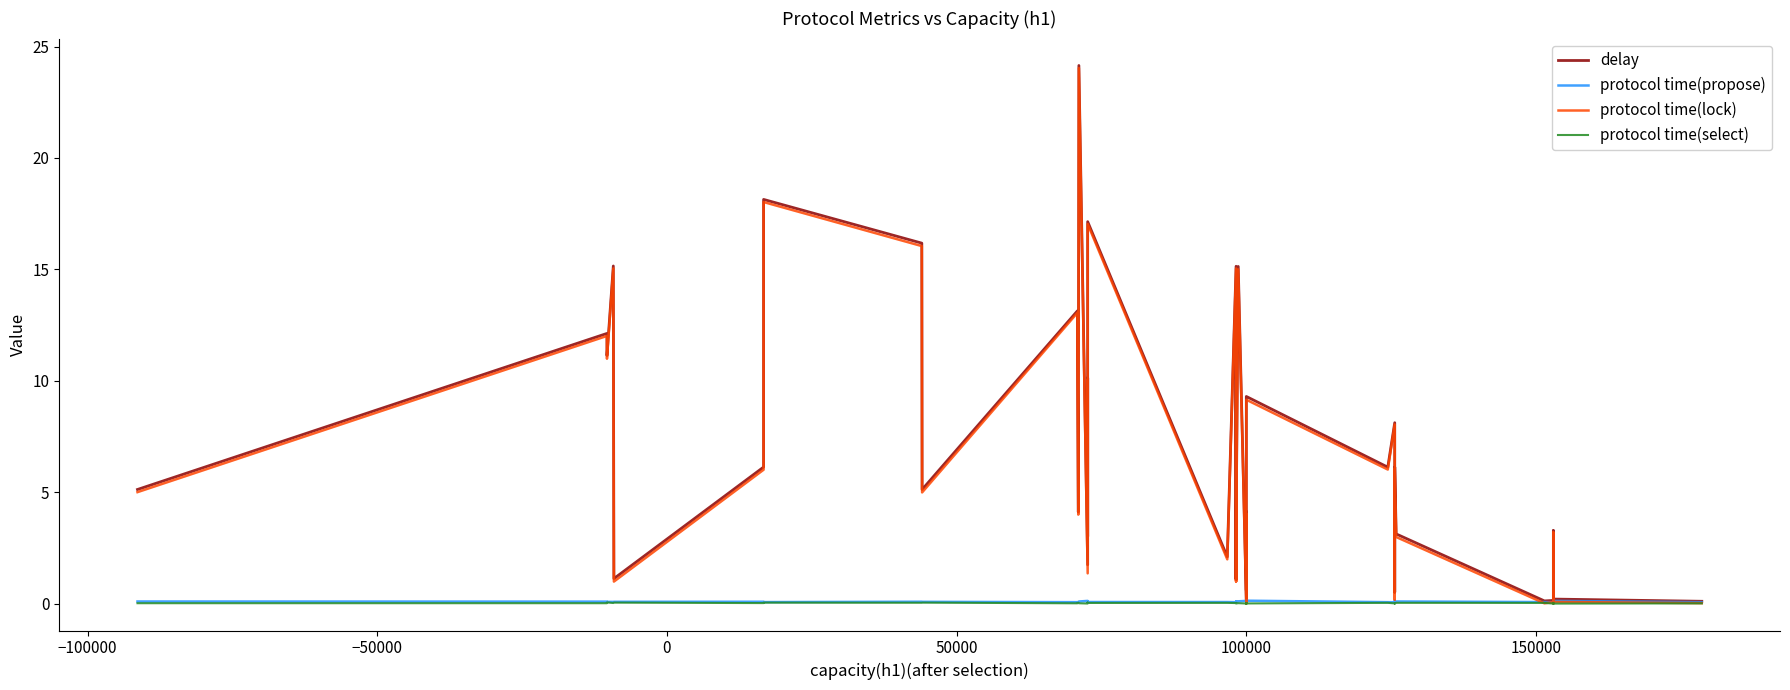

What is the sum of the protocol time(select) values at 26 and 150000?

0.1